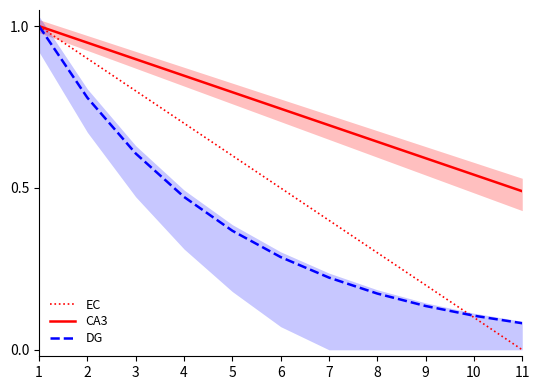

Which series has the largest total across all categories?

CA3